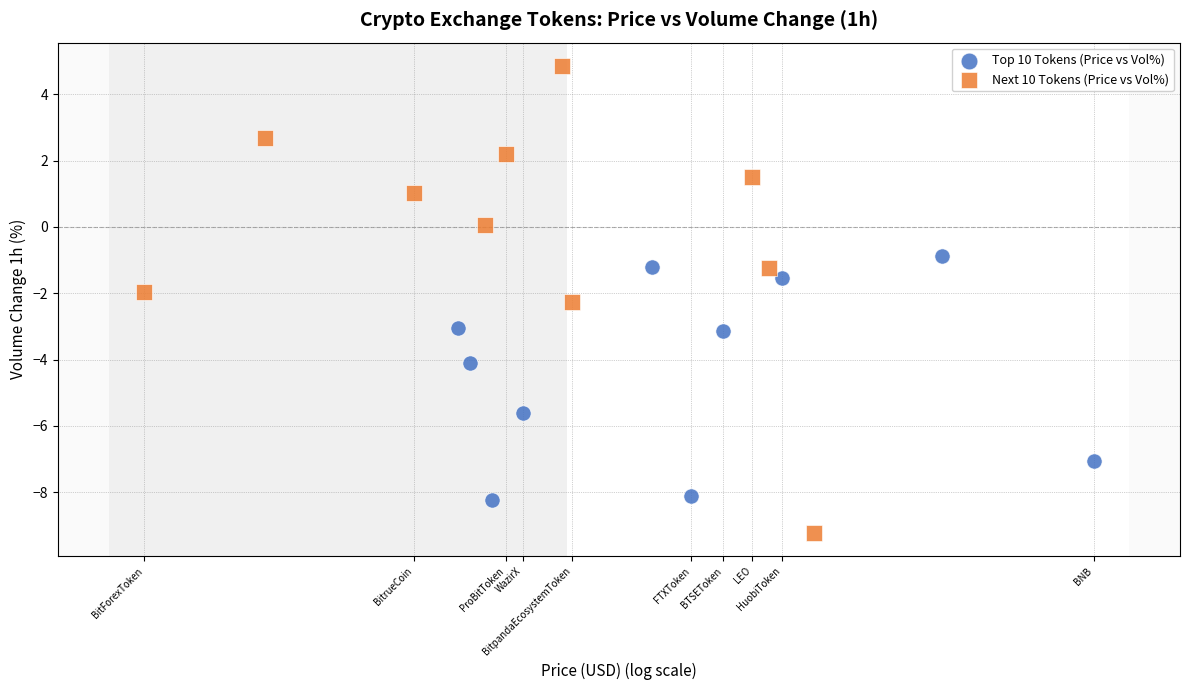

Which series contains the highest Y value?

Next 10 Tokens (Price vs Vol%)